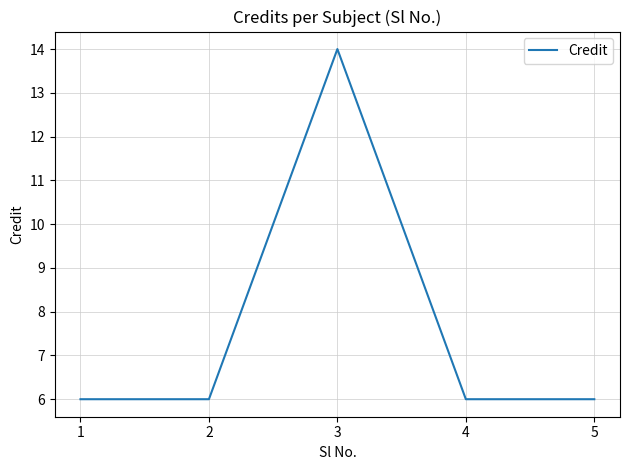

Which category has the highest value across all series?

3